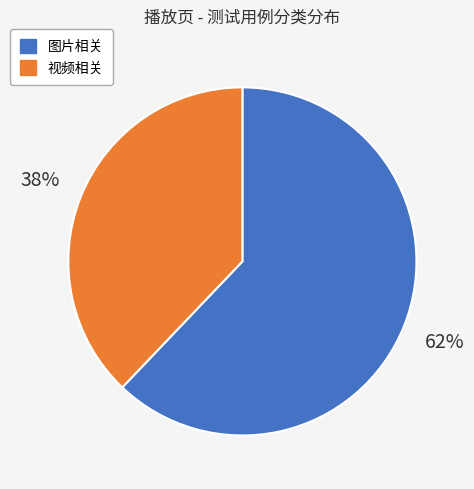

To the nearest percent, what is the difference between the largest and smallest slice percentages?

24%